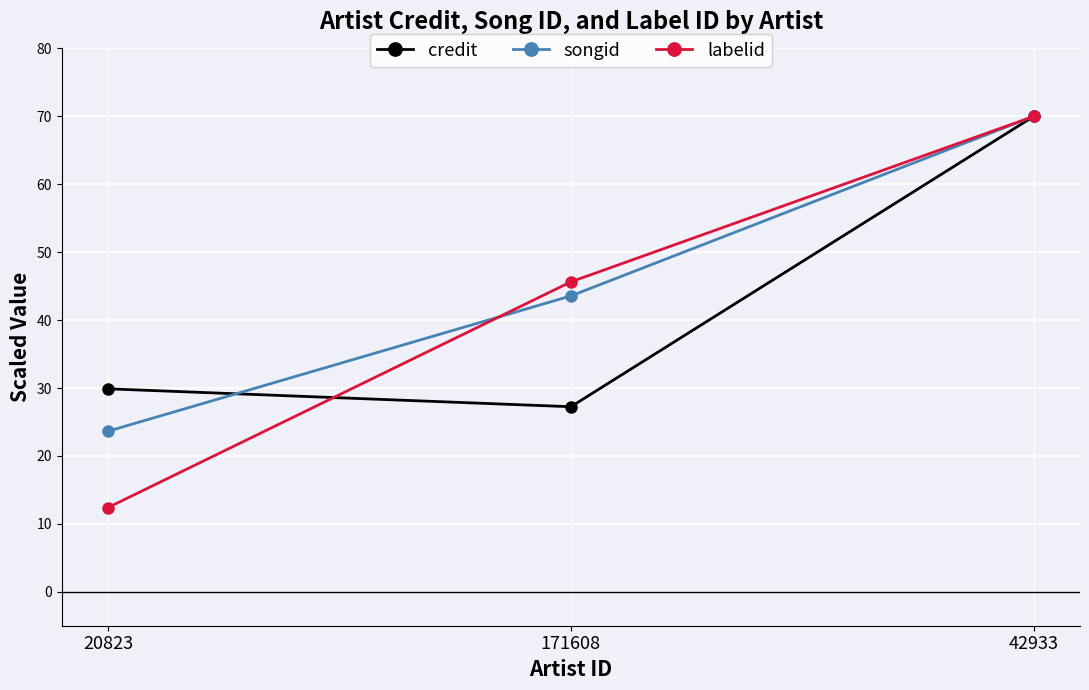

How many data points in credit are less than 29?

1